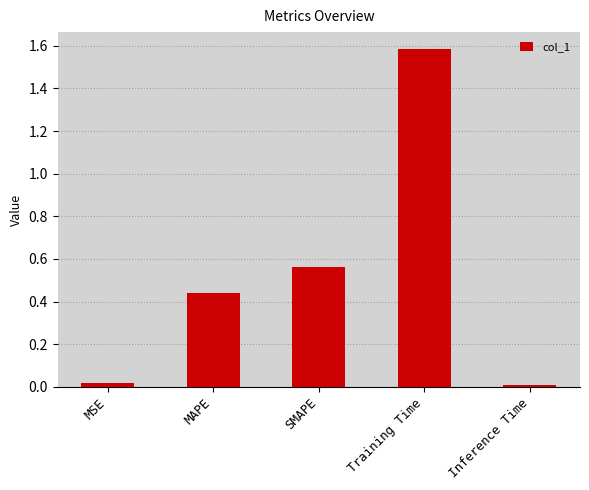

What is the greatest value displayed?

1.6